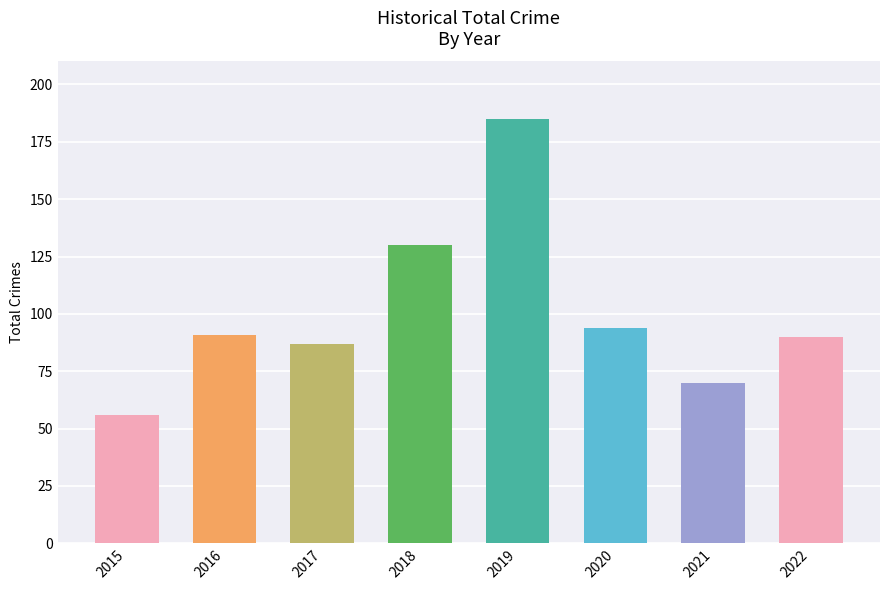

Where is the data nearest to the value 120?

2018